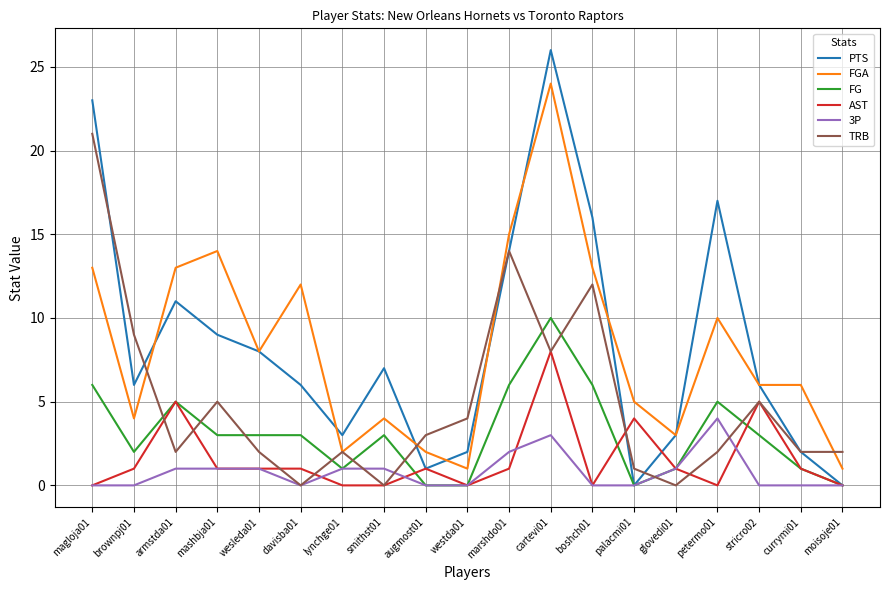

Which series has the largest range (max minus min)?

PTS